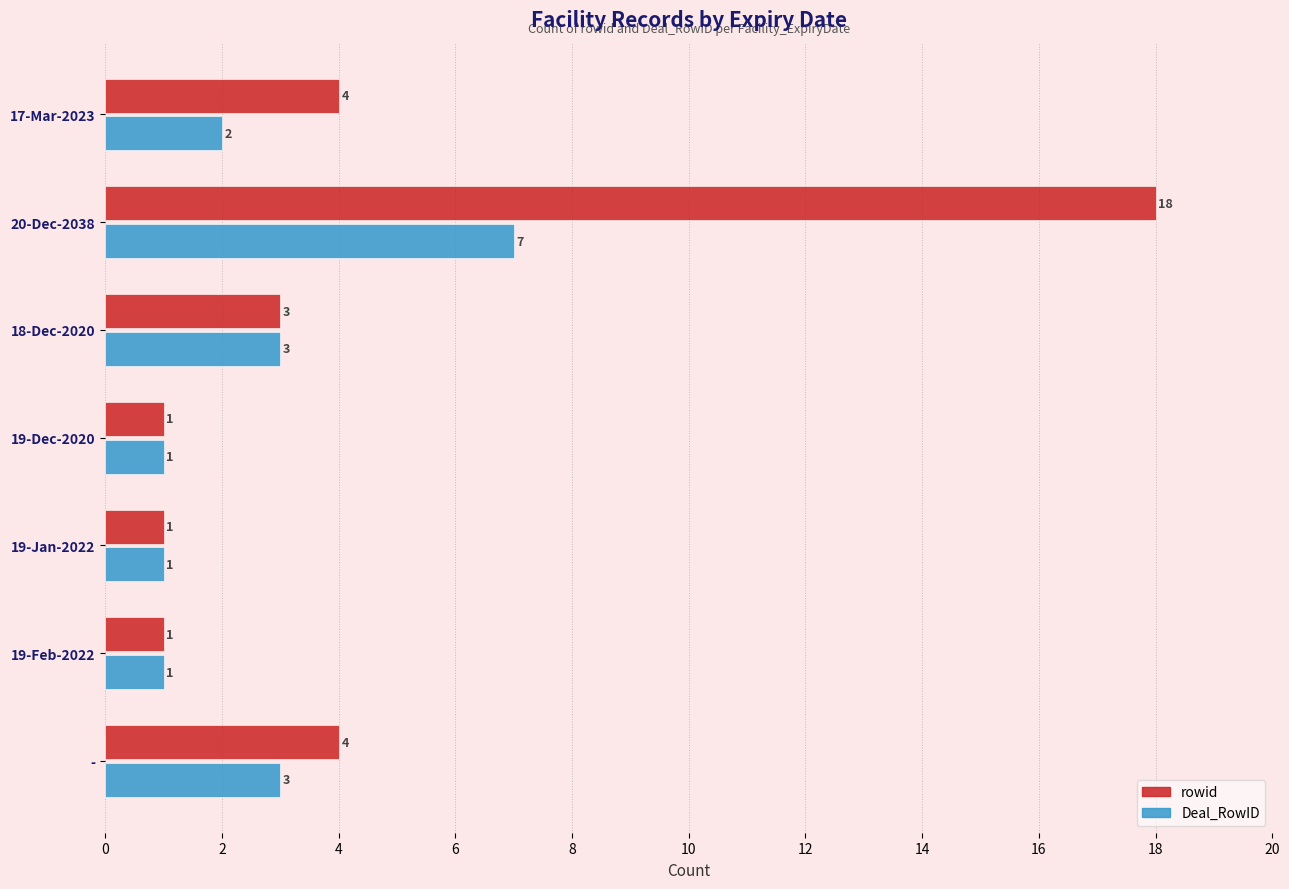

Which series has the widest spread of values?

rowid